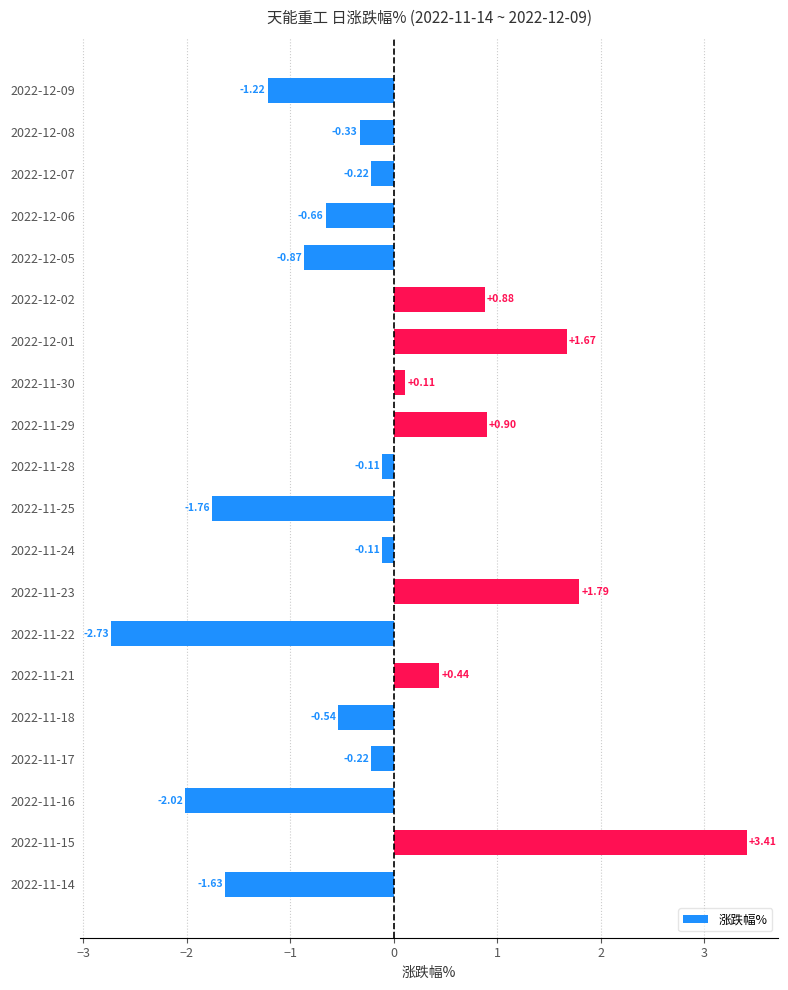

Between 2022-11-21 and 2022-11-17, which is larger?

2022-11-21